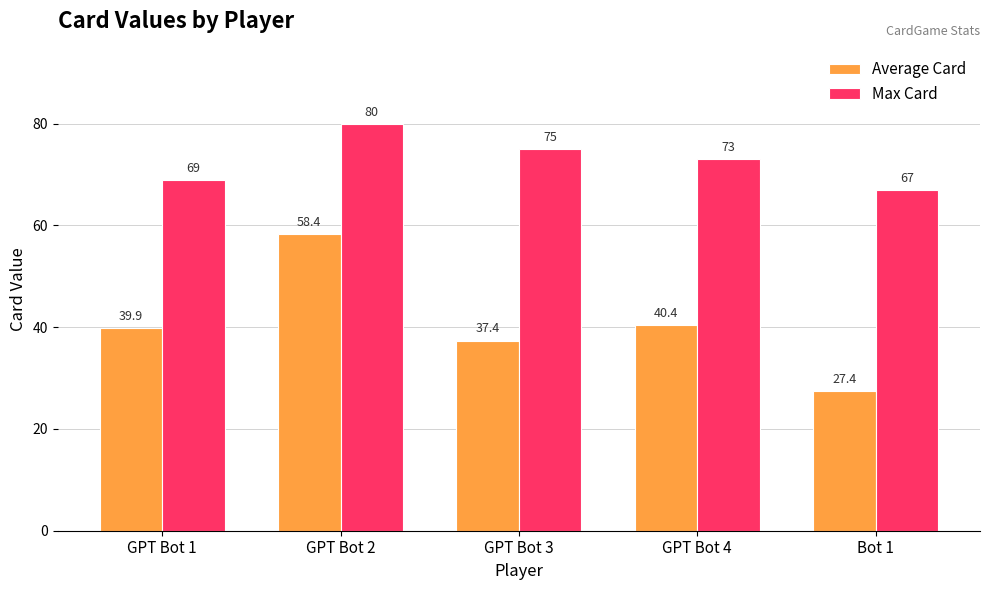

Rank the series by their average value, from highest to lowest.

Max Card, Average Card